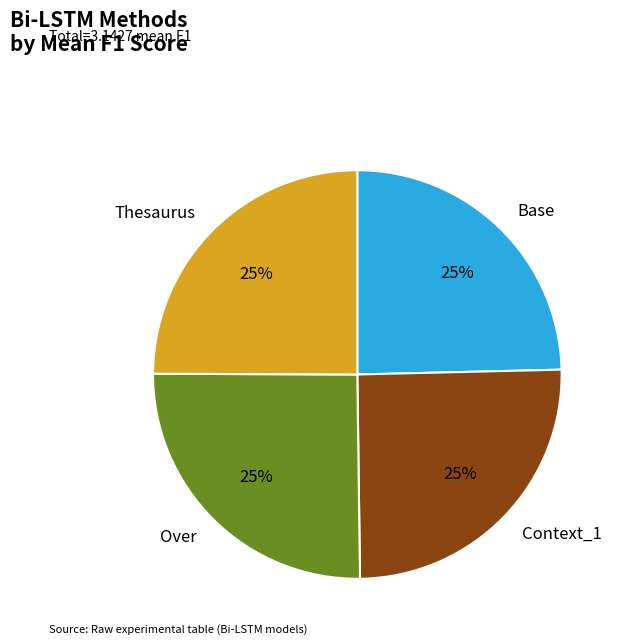

How many segments does this pie chart have?

4